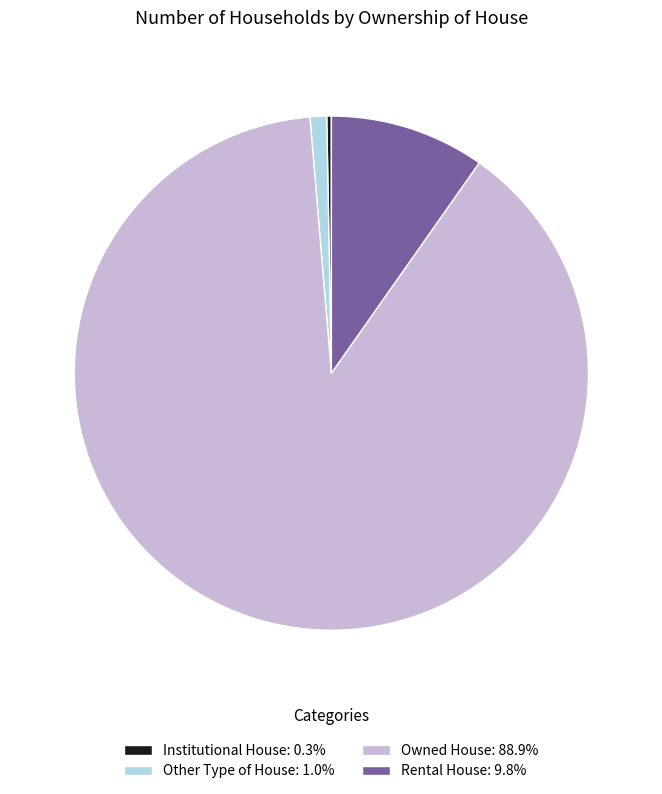

Does Owned House: 88.9% represent more than half of the total?

Yes